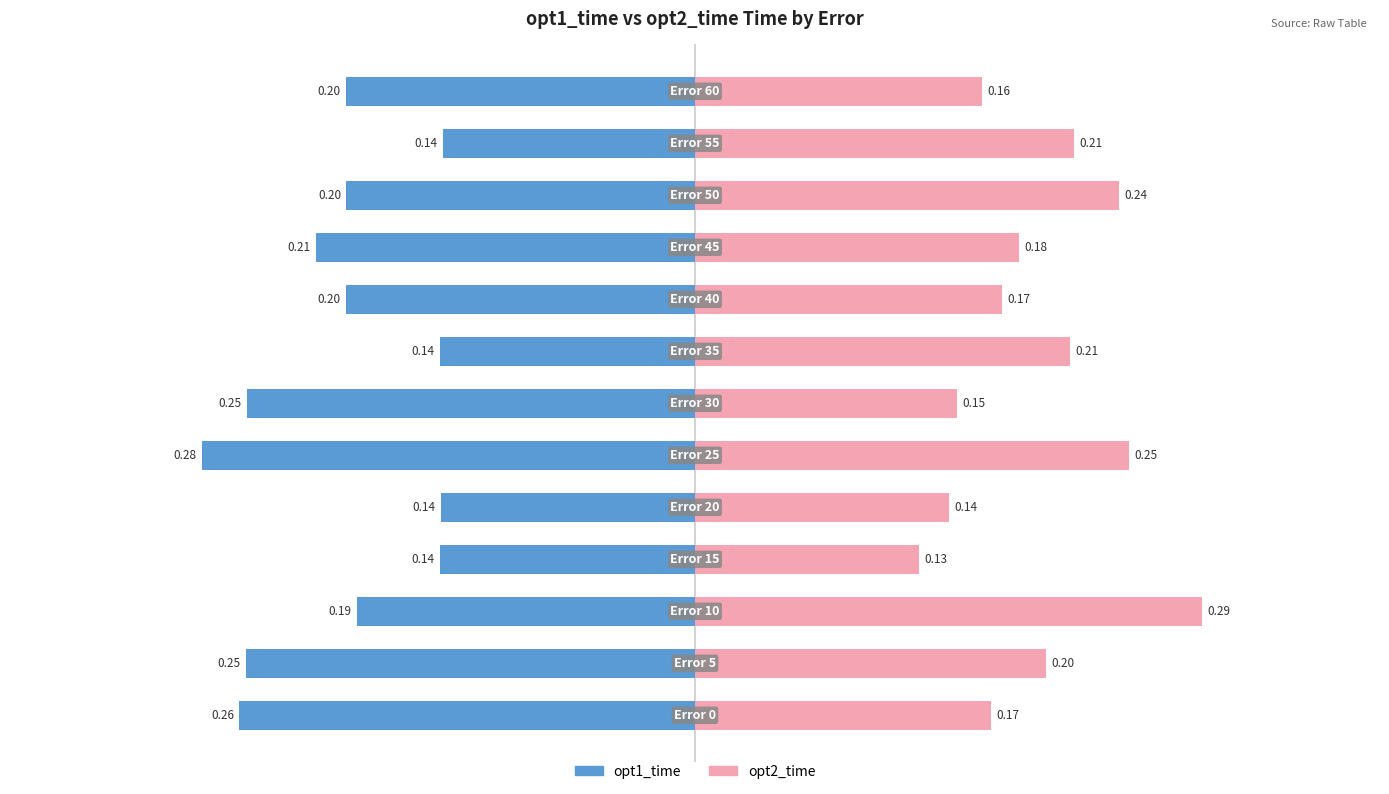

List the series in order of their peak value, highest first.

opt2_time, opt1_time